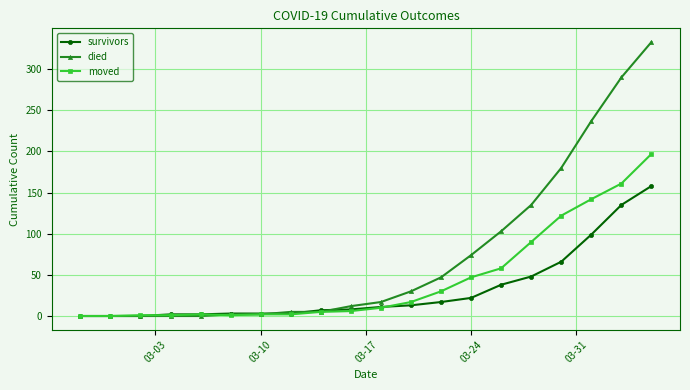

What is the greatest value displayed?

333